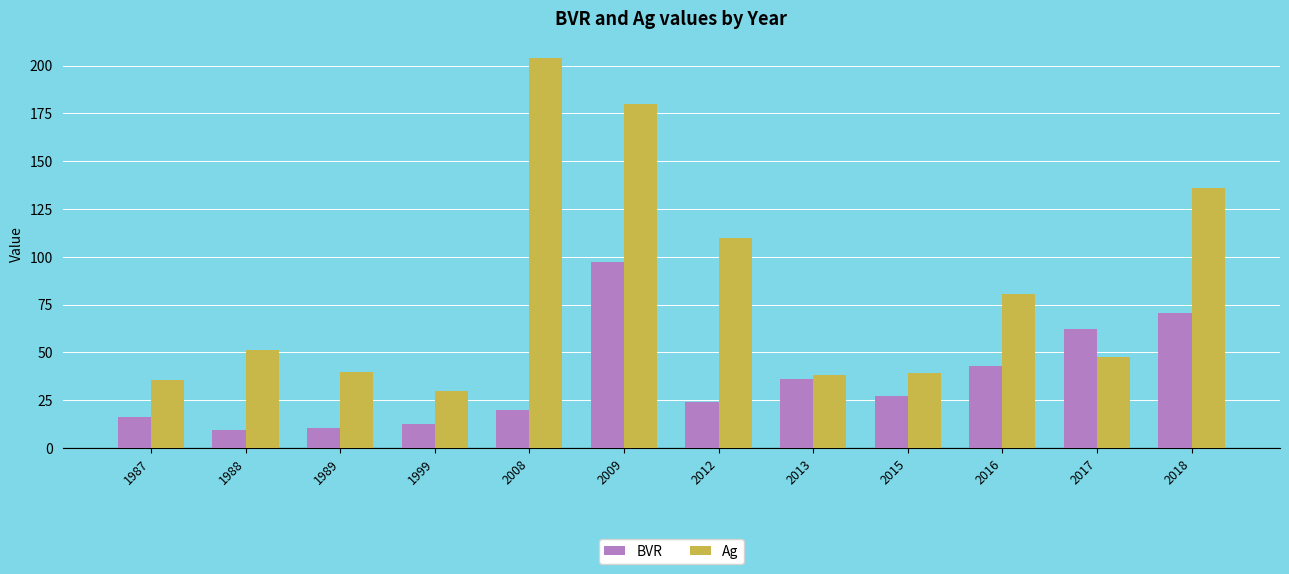

At which label does BVR reach its peak?

2009